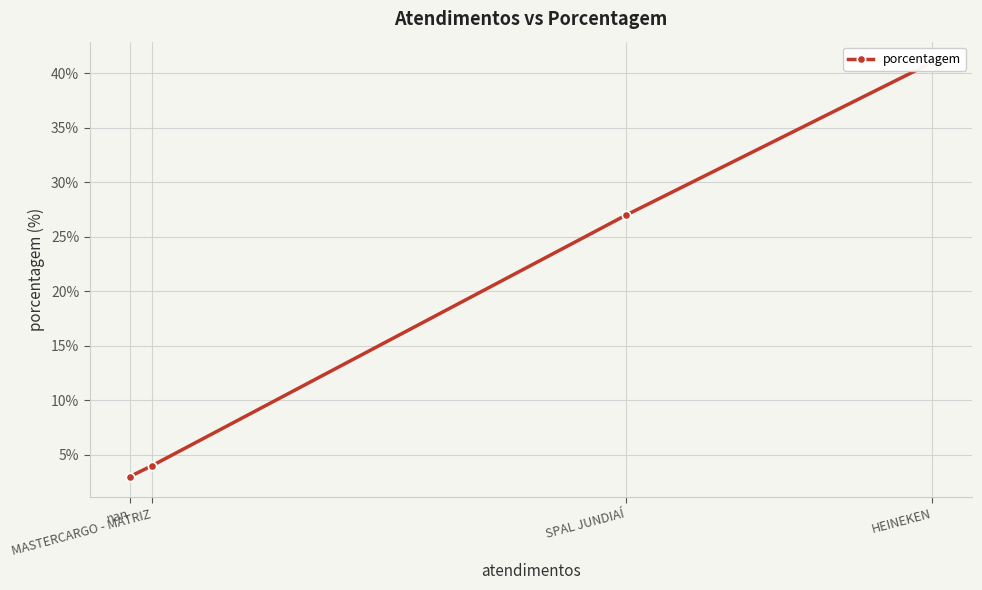

Where does the data first go above 27?

HEINEKEN